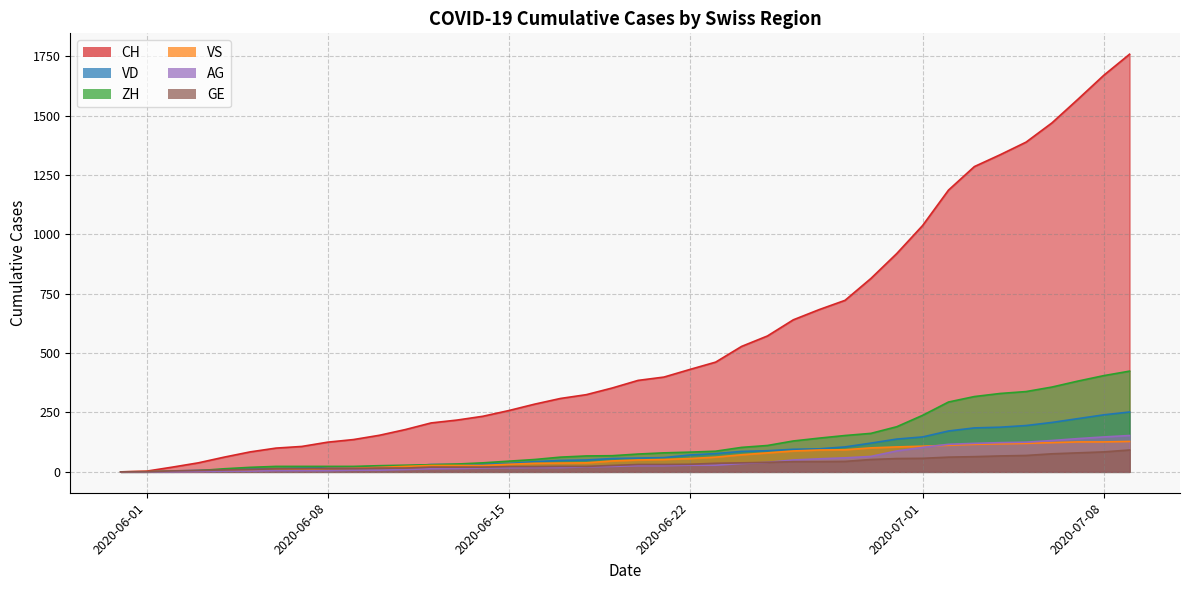

How many data points does each series have?

40